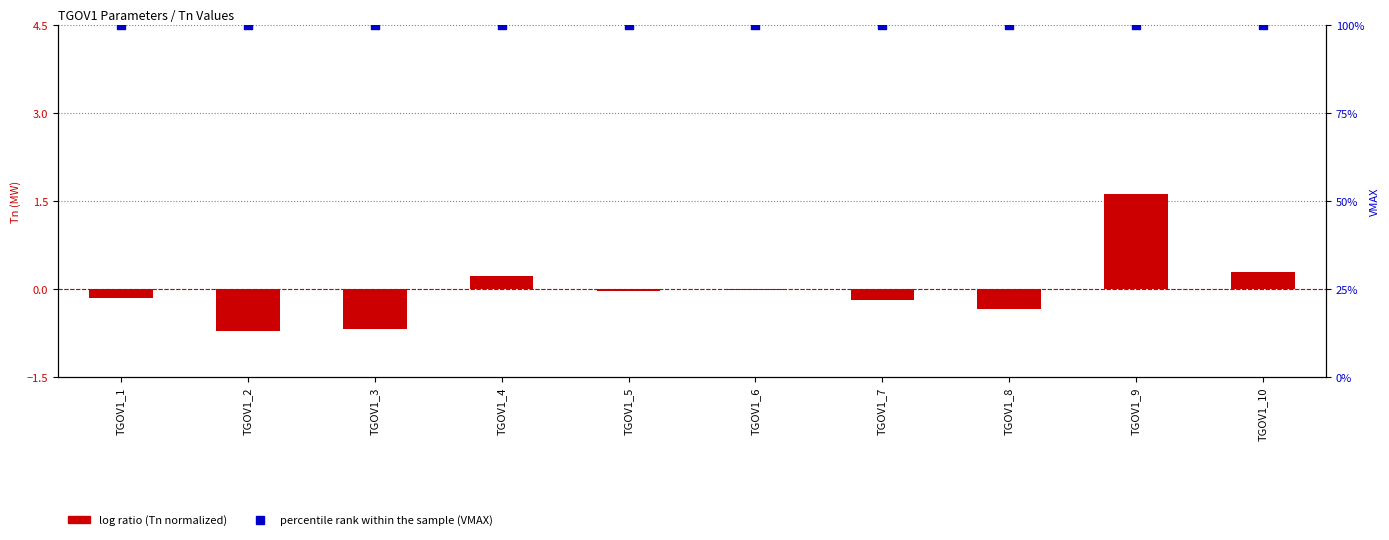

Which series contains the lowest Y value?

log ratio (Tn normalized)